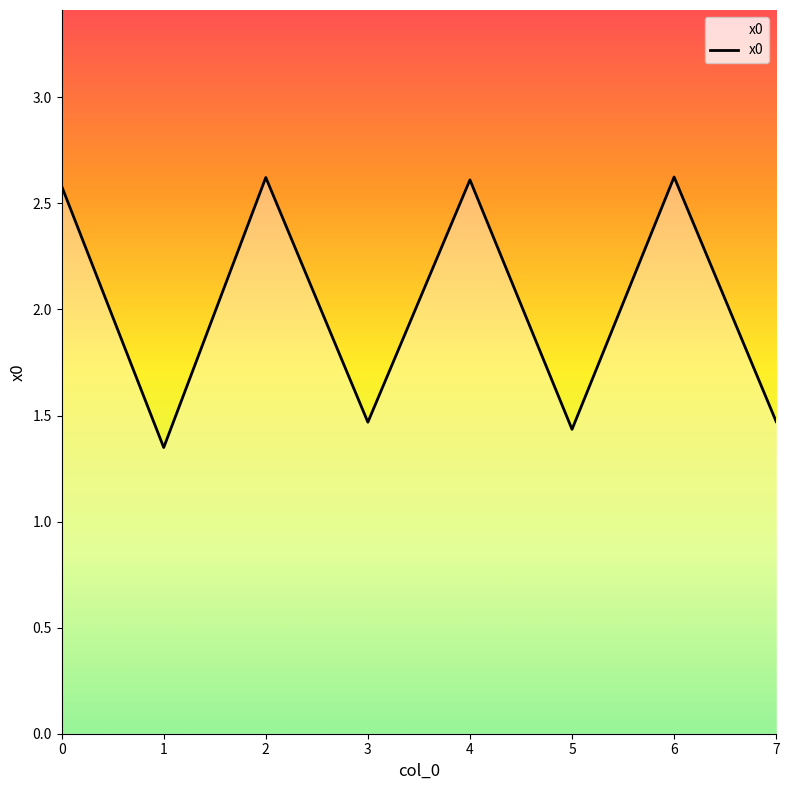

The chart shows a value of 1.5 at 7. True or false?

True